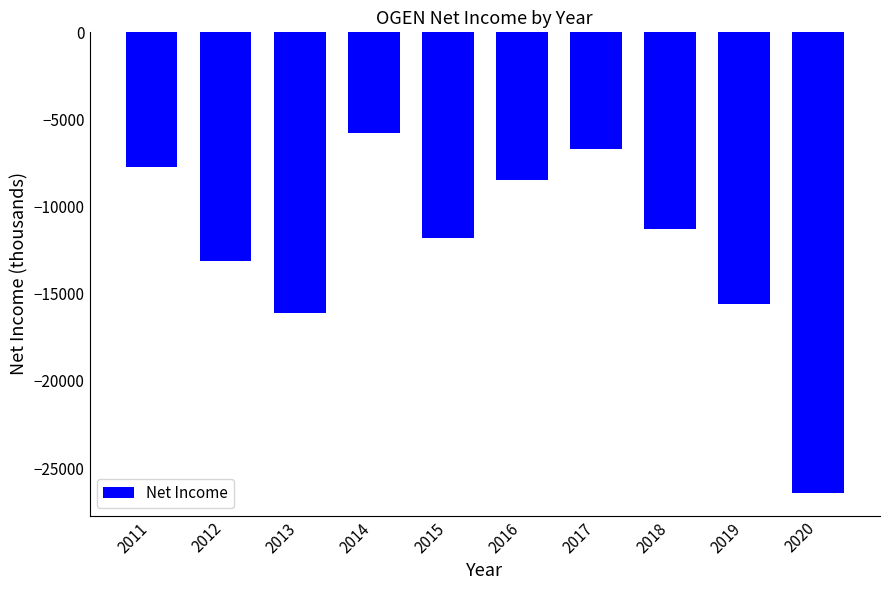

Which has a higher value, 2015 or 2011?

2011